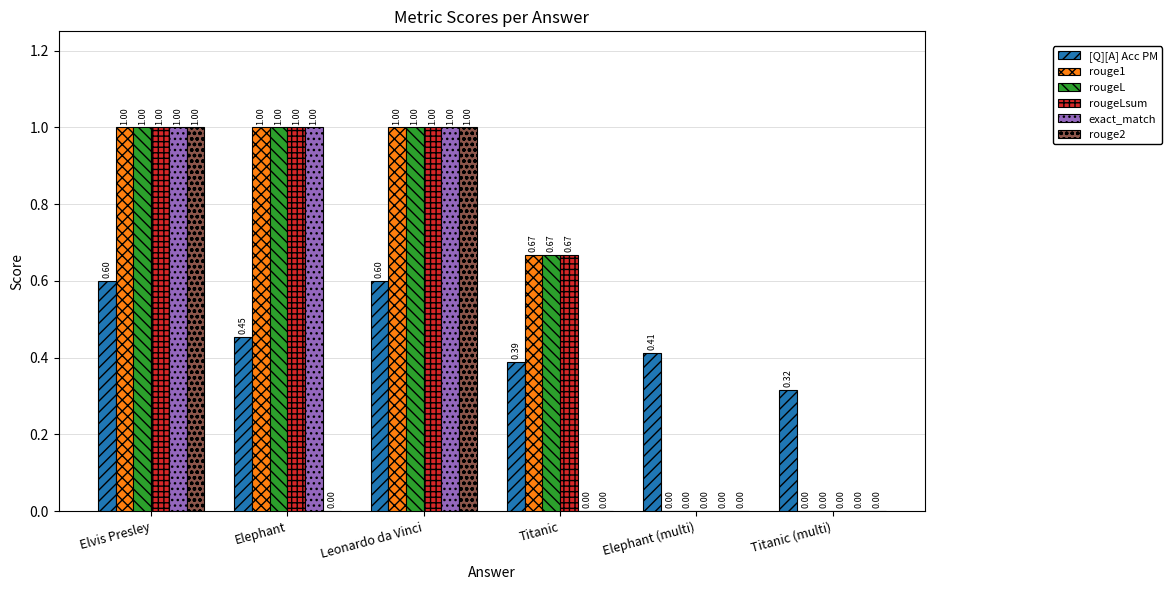

What is the total value across all series at Titanic?

2.4